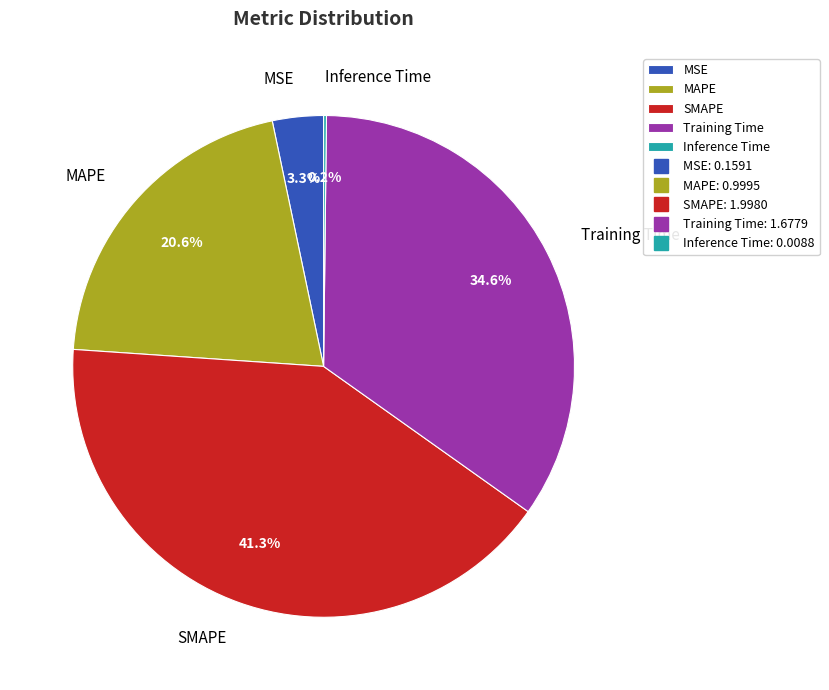

Between Training Time and SMAPE, which is larger?

SMAPE